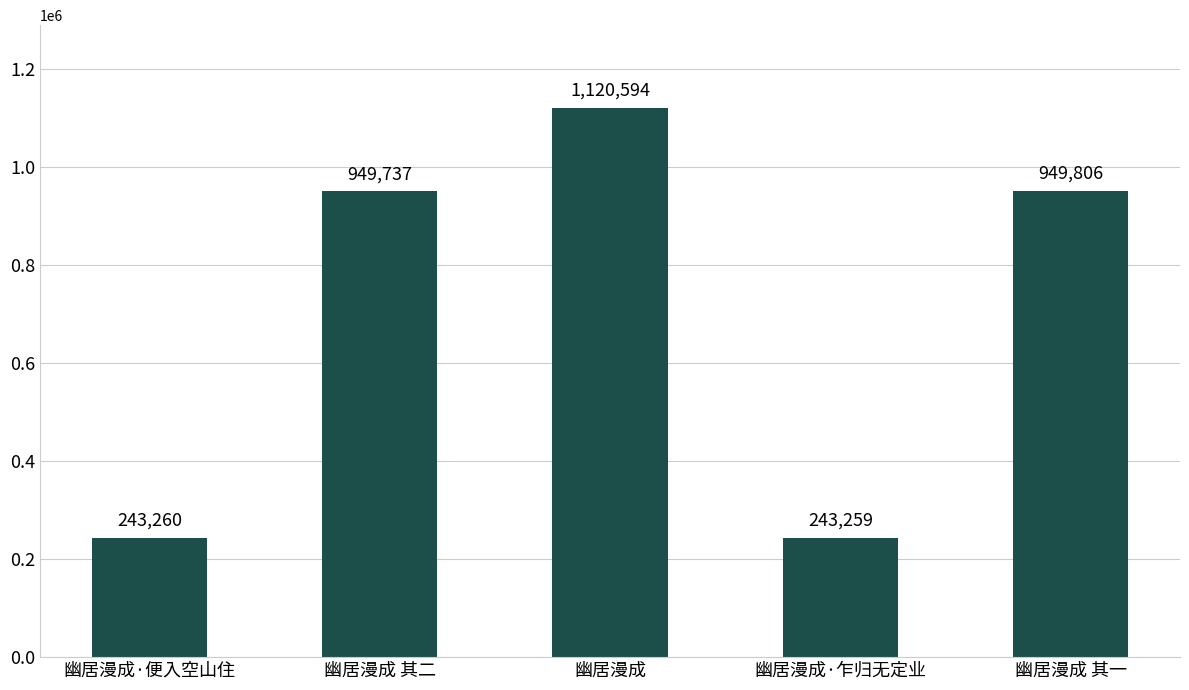

Rank the categories by value from lowest to highest.

幽居漫成·乍归无定业, 幽居漫成·便入空山住, 幽居漫成 其二, 幽居漫成 其一, 幽居漫成